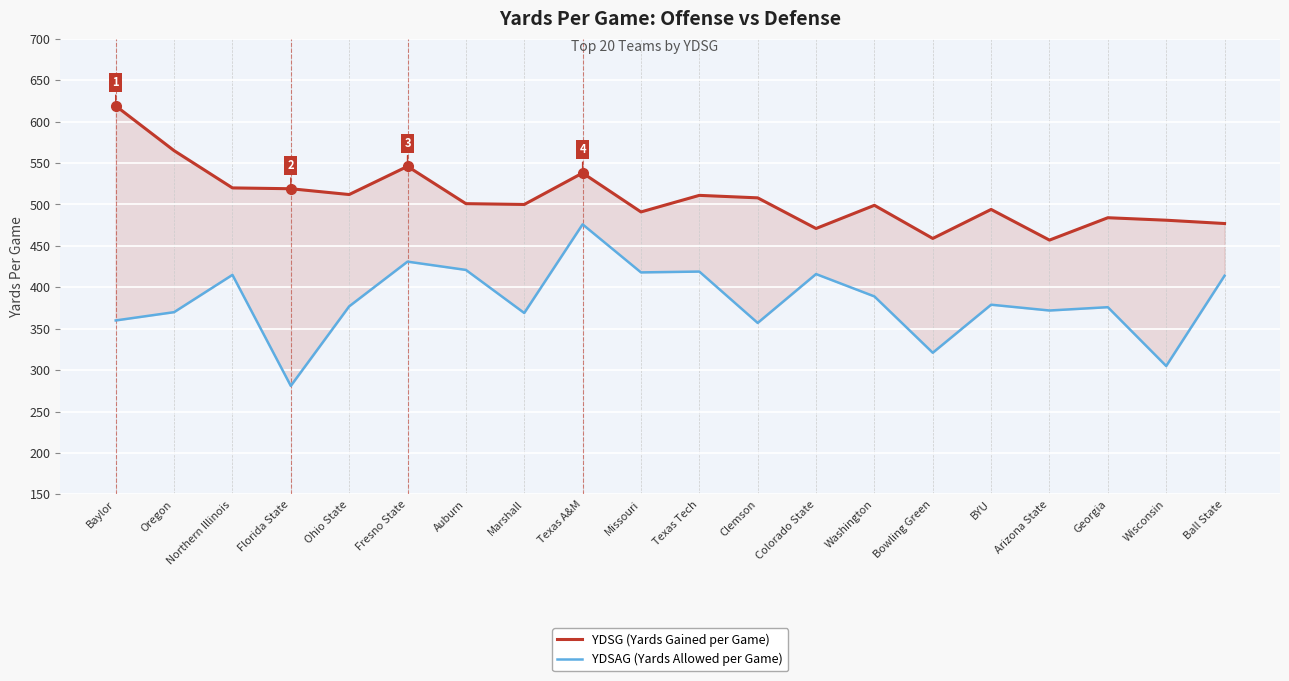

What is the value of the YDSG (Yards Gained per Game) point at the 7th from the left?

501